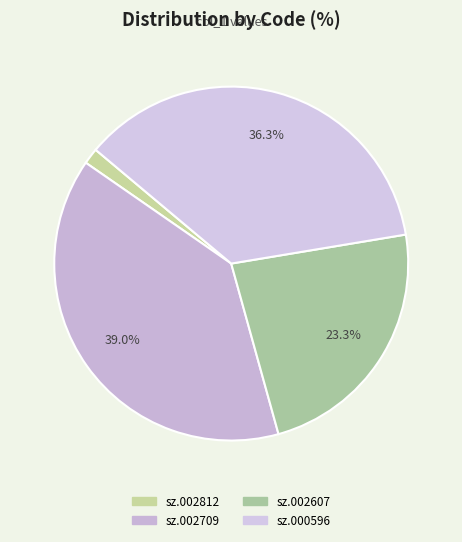

To the nearest percent, what is the combined percentage of sz.000596 and sz.002607?

60%